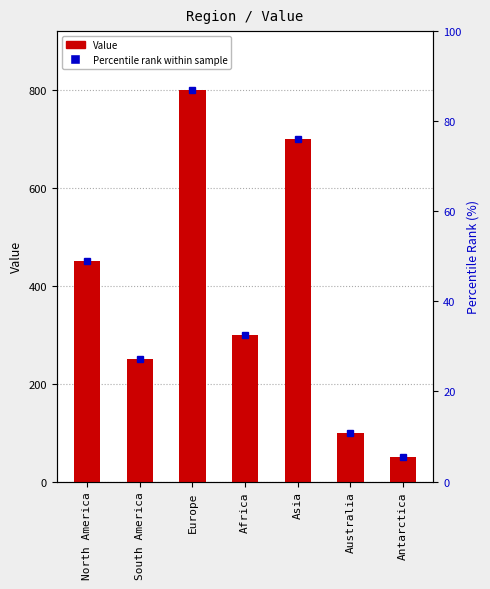

What is the change in value from South America to Europe?

+550